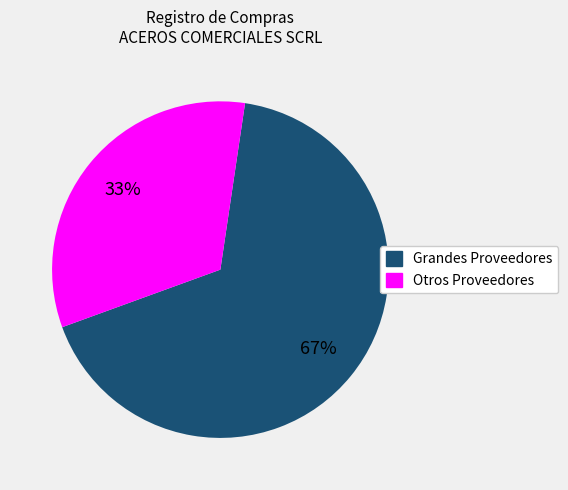

Is there a majority slice in this chart?

Yes